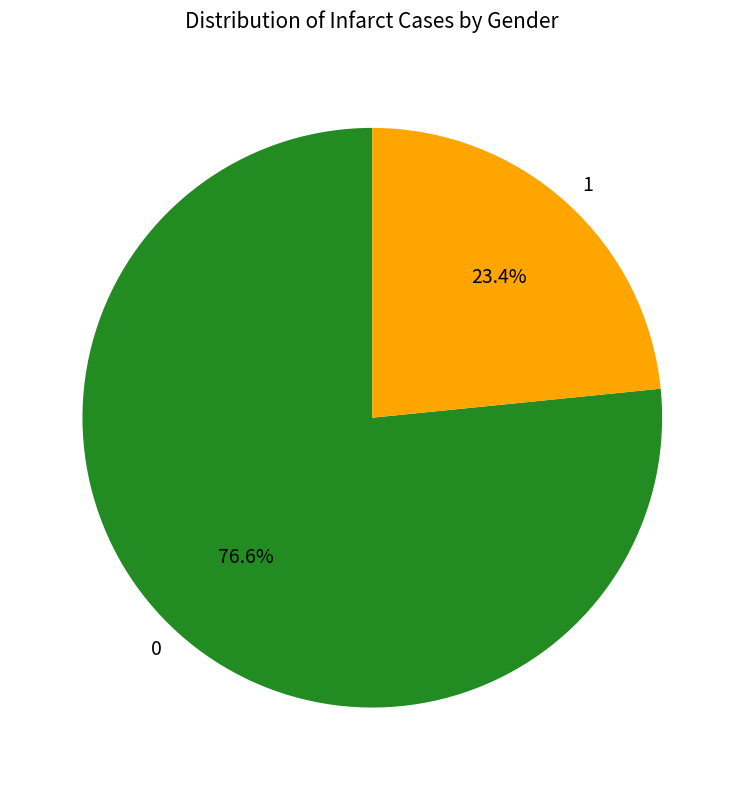

To the nearest percent, what is the difference between the largest and smallest slice percentages?

53%